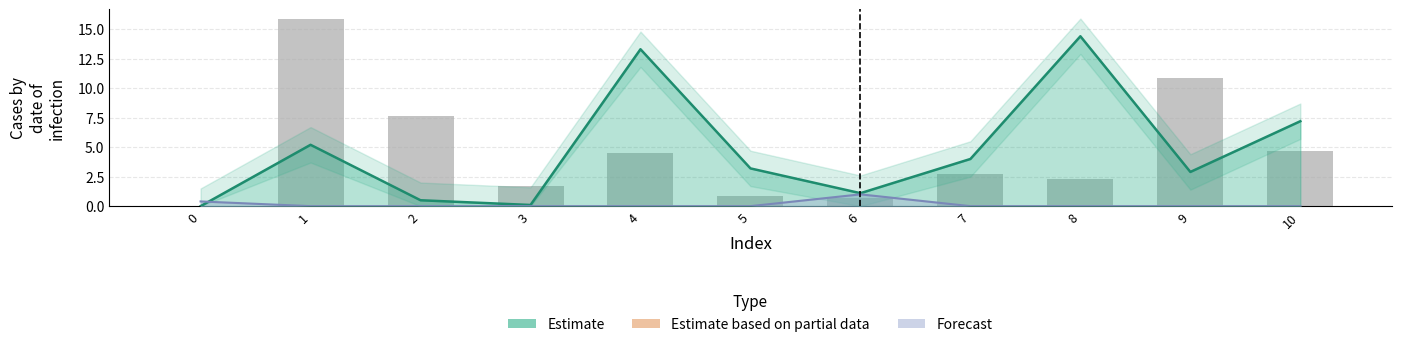

Is it true that the value at 8 is 0.8?

False